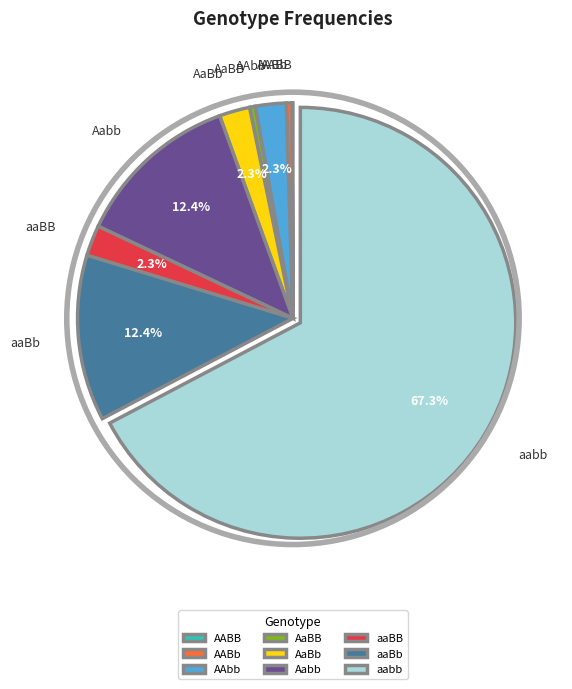

Between AABb and AAbb, which is larger?

AAbb